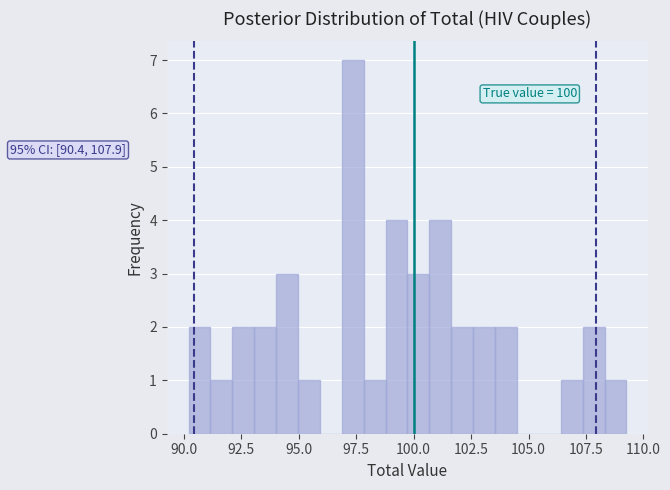

Read against the x-axis, roughly where is the centre of the tallest bar?

97.5